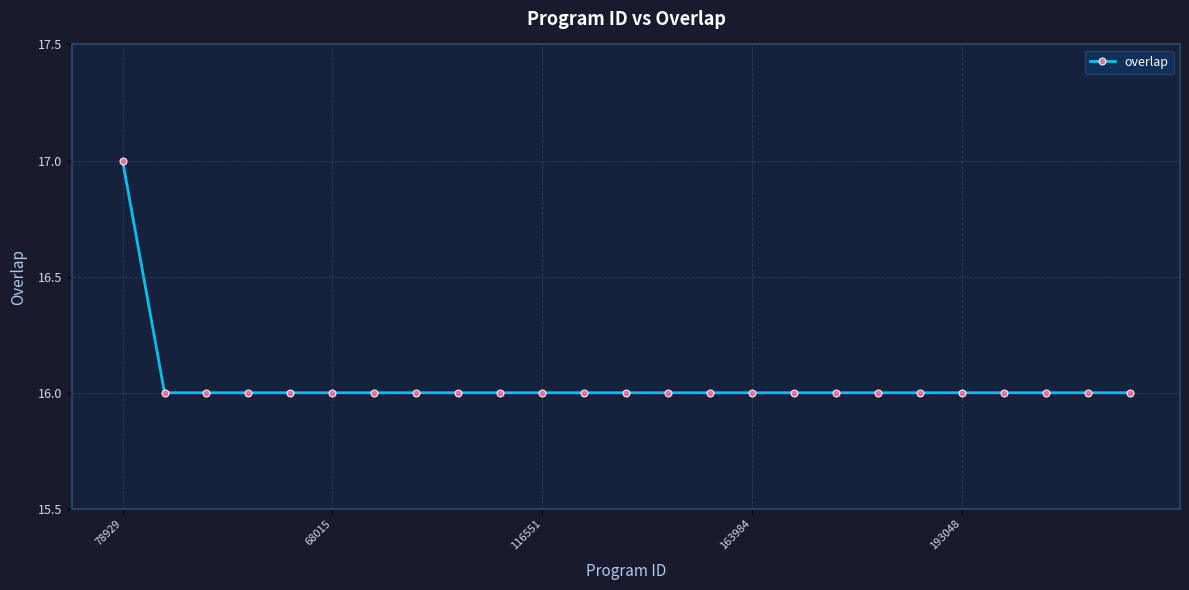

How many data points does each series have?

25